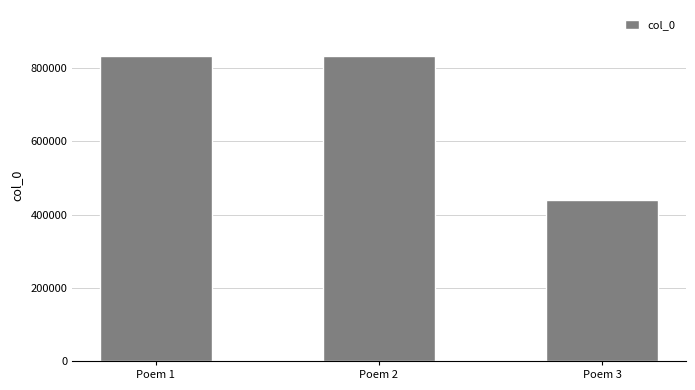

What is the sum of all values?

2108882